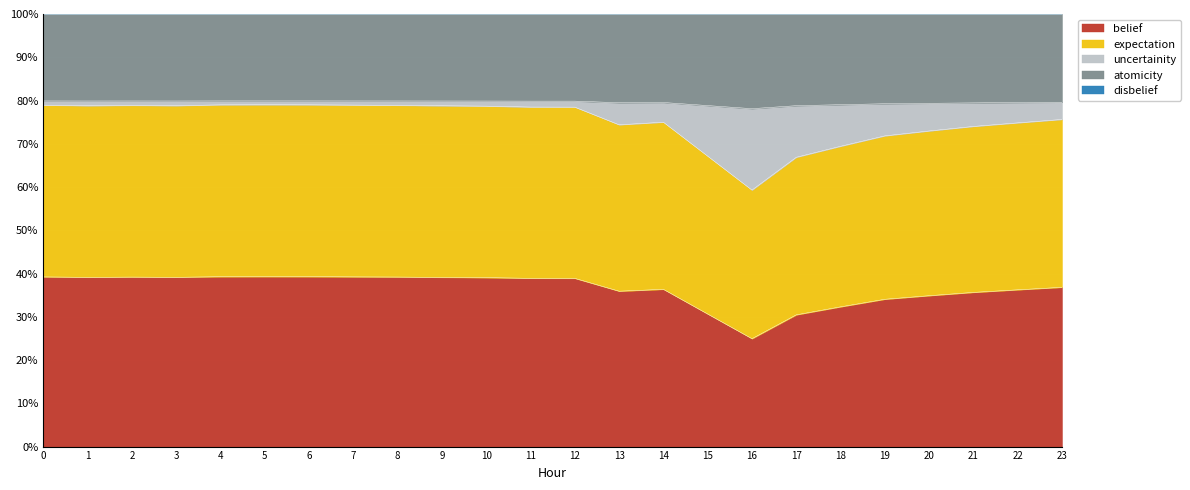

What is the spread (max minus min) of values at 3?

0.4